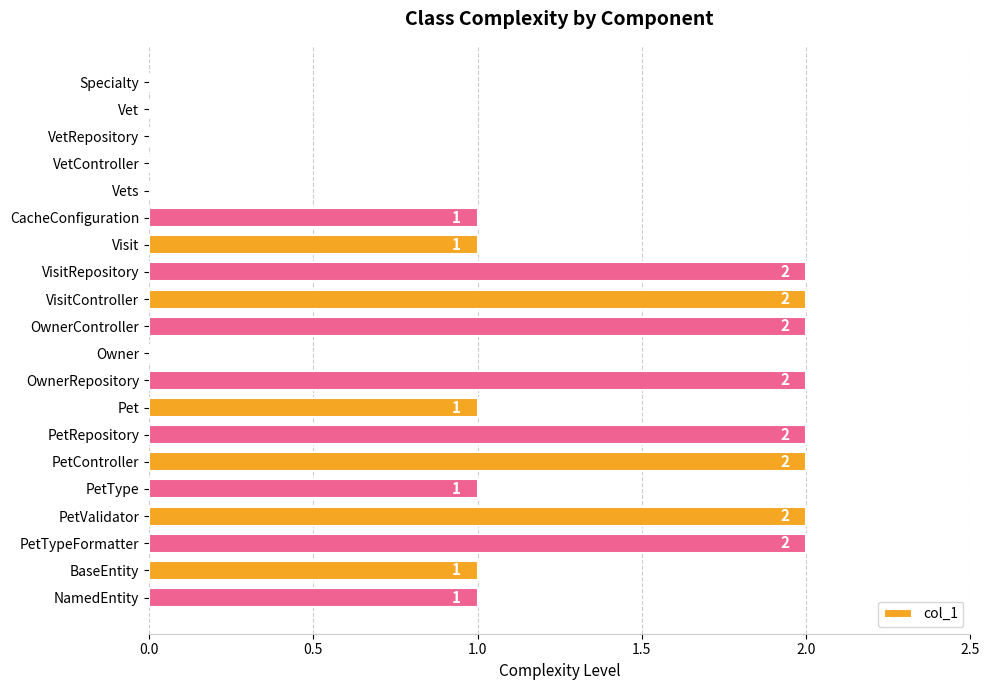

The chart shows a value of 2 at BaseEntity. True or false?

False